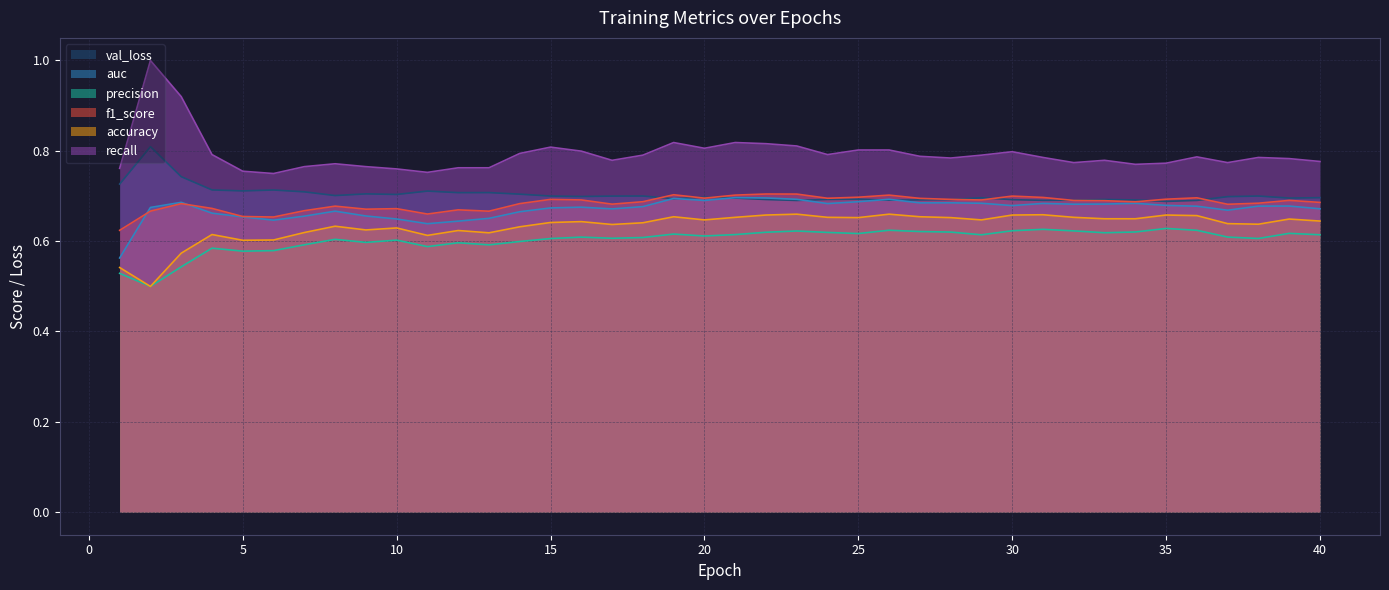

What is the sum of the accuracy values at 8 and 3?

1.2